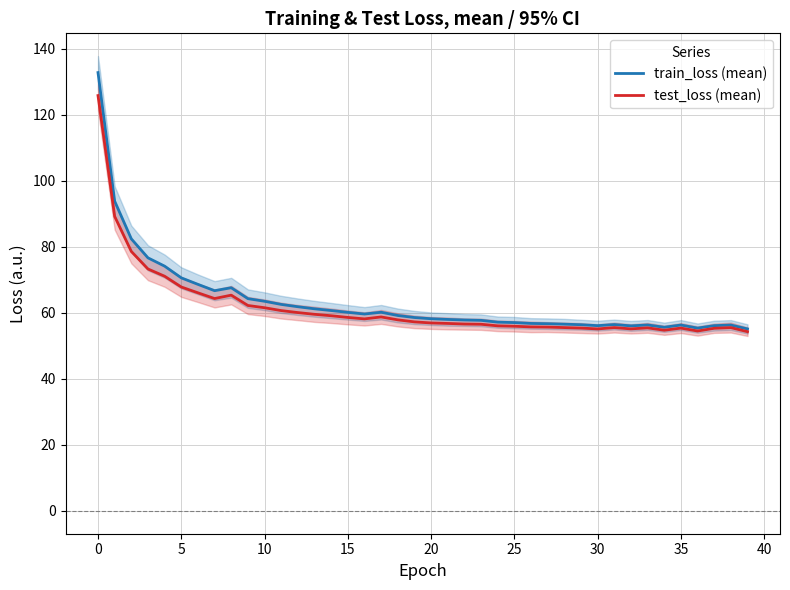

True or false: test_loss (mean) has more than 2 interior local peaks.

True